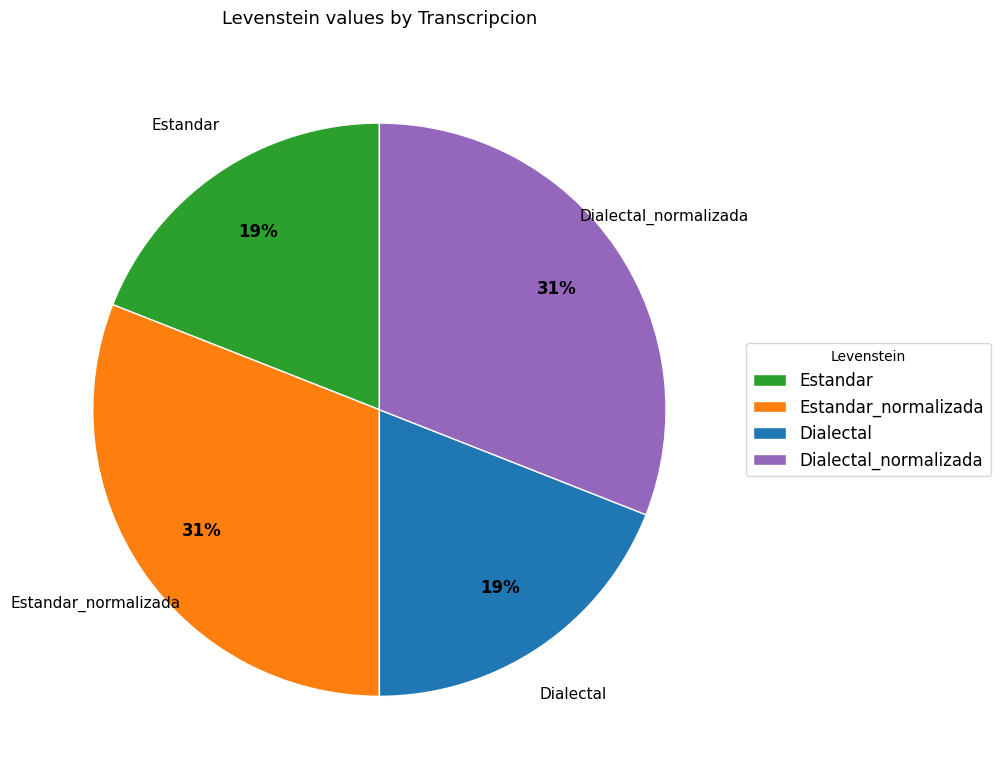

The Estandar_normalizada slice represents 24% of the pie. True or false?

False